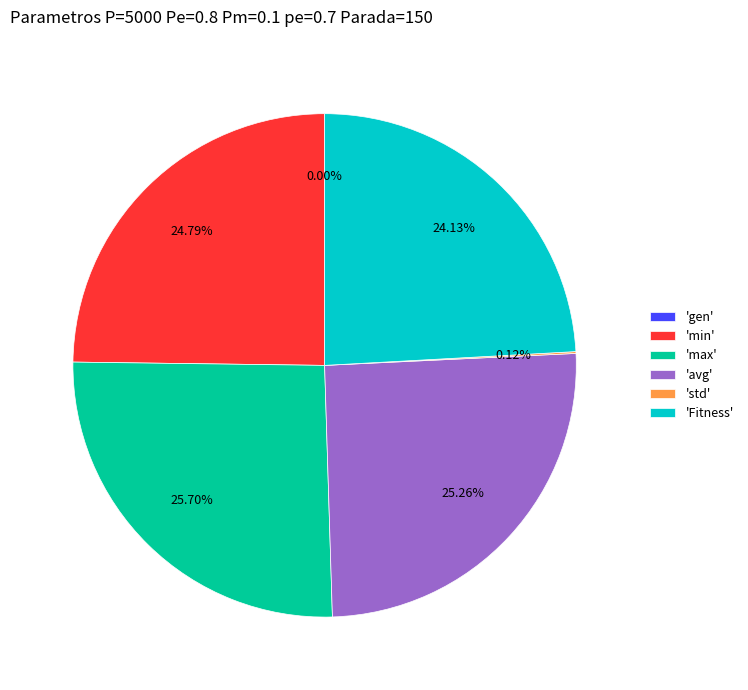

Rank the categories by value from highest to lowest.

max, avg, min, Fitness, std, gen